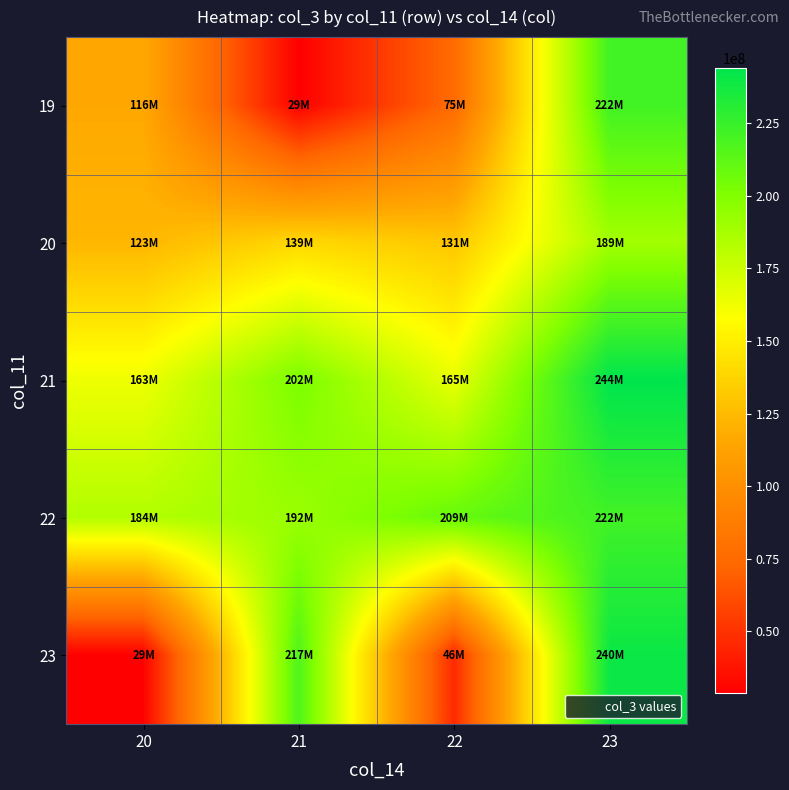

At which category is the sum across all series the highest?

23